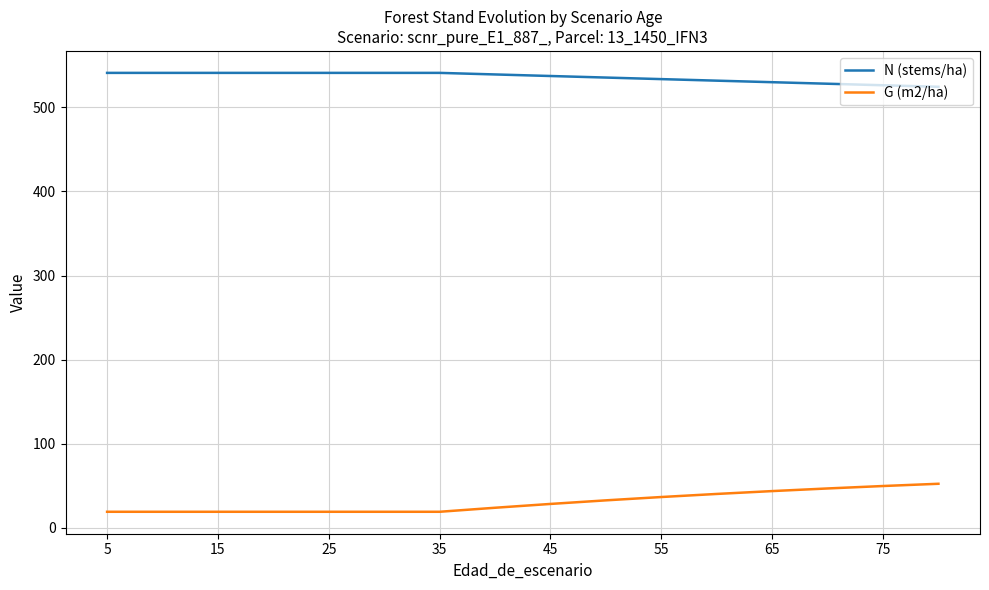

What is the minimum value shown in the chart?

18.9